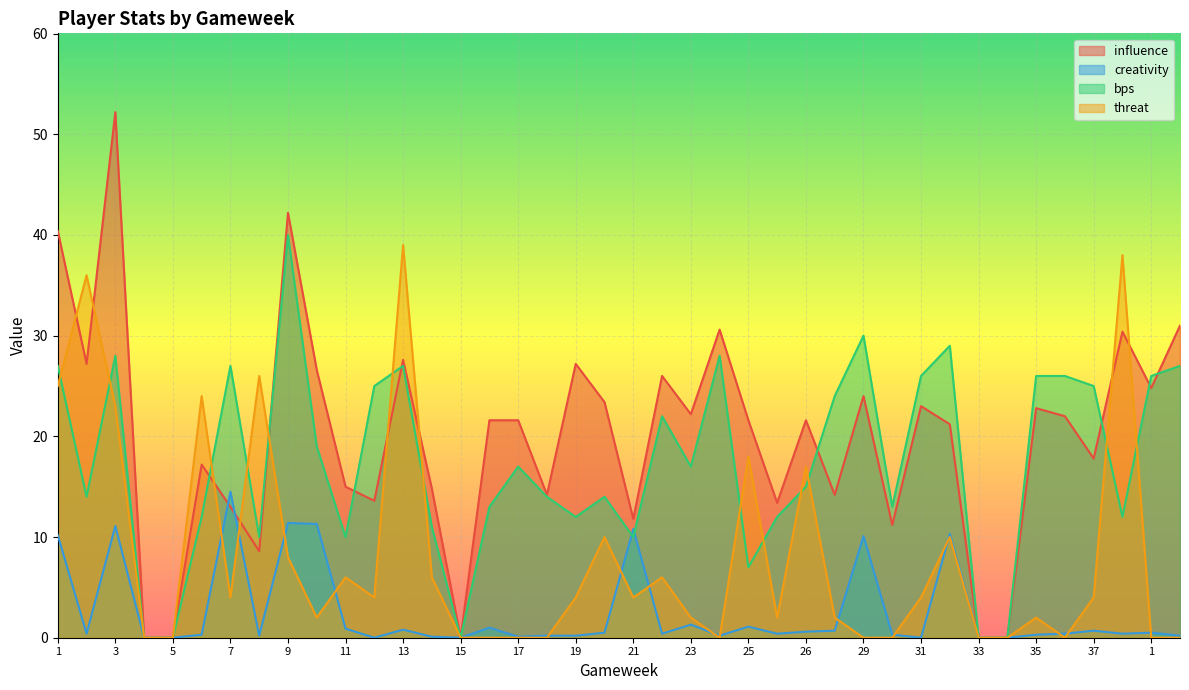

How many lines are shown in the chart?

4